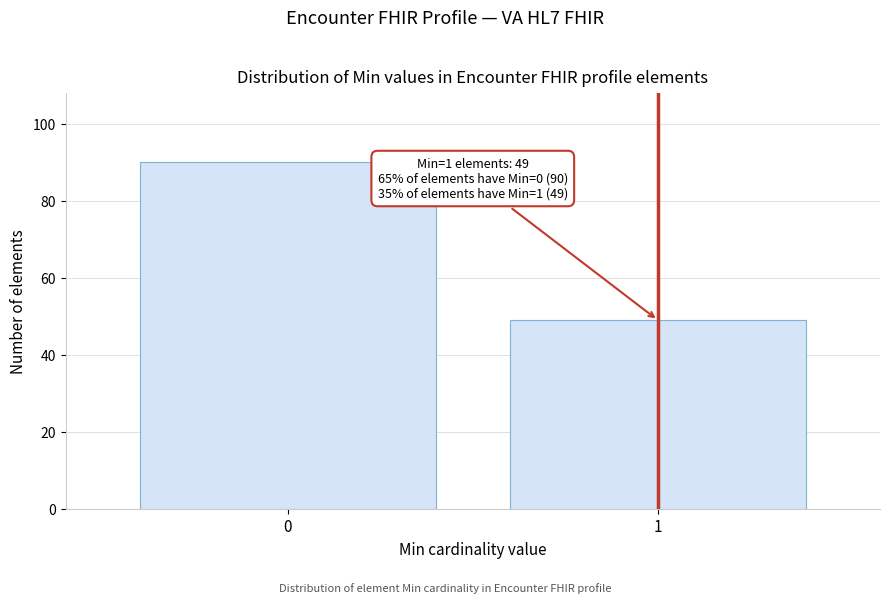

Reading left to right, extract all data points from this chart.

90	49